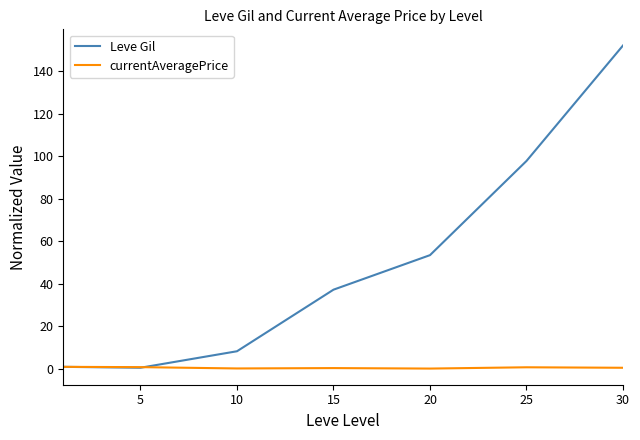

Which series has the largest range (max minus min)?

Leve Gil